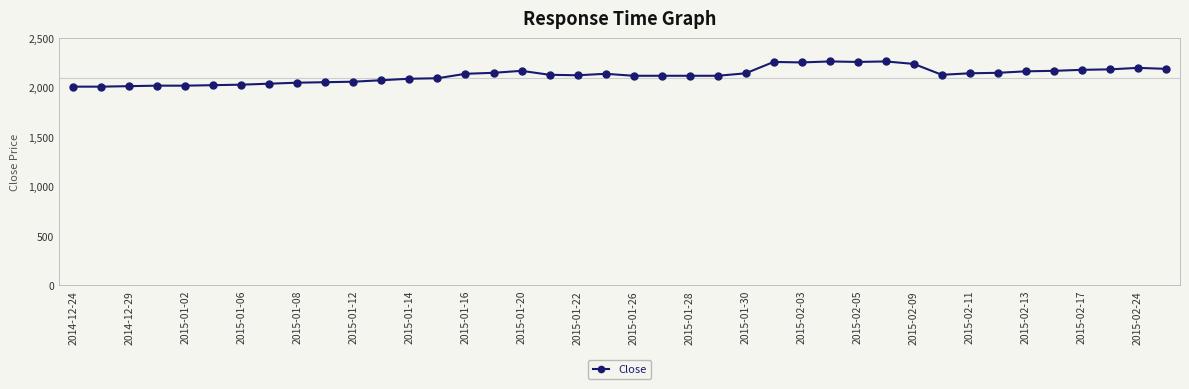

What is the maximum value shown in the chart?

2265